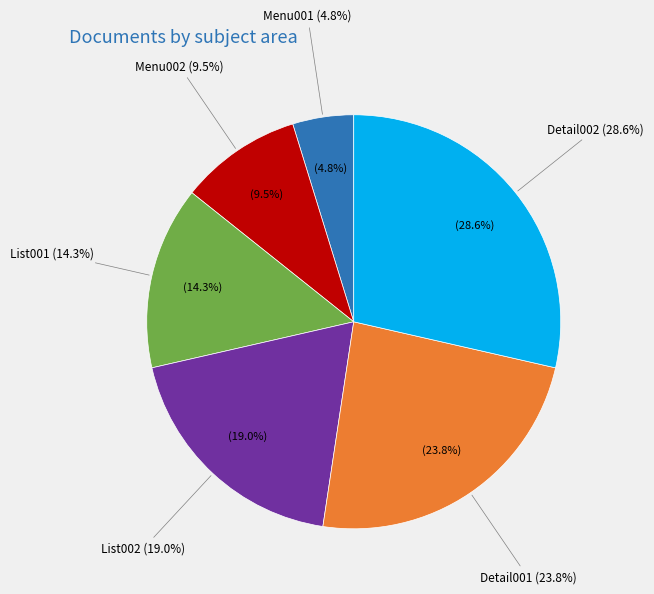

Combined, do Menu002 and List002 account for over 50%?

No